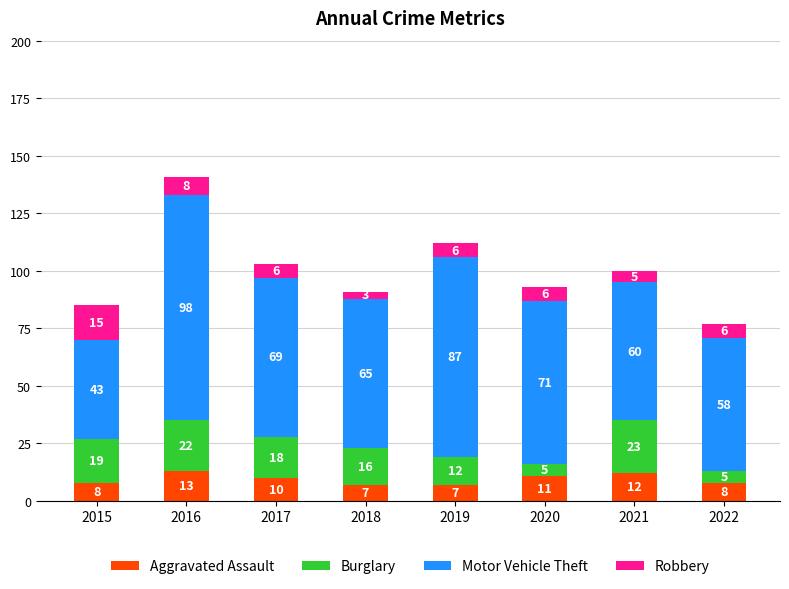

What is the total value across all series at 2017?

103